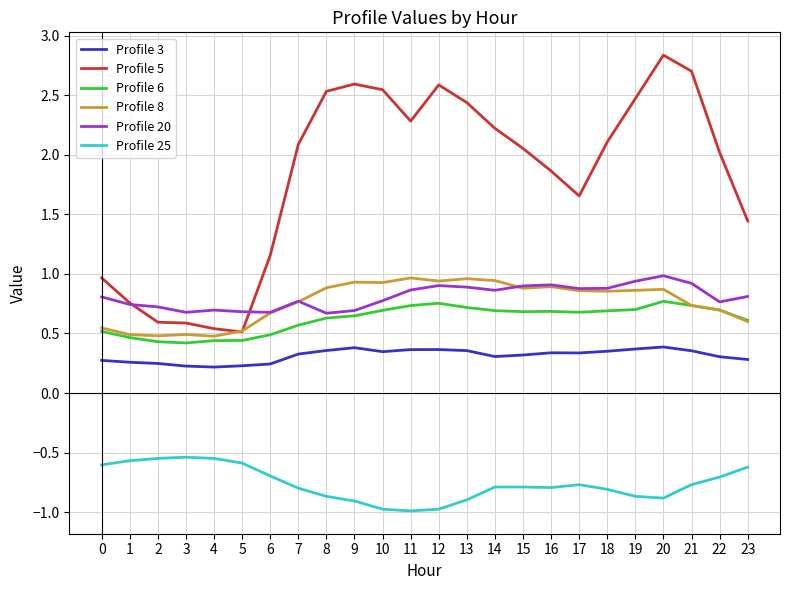

The Profile 6 series shows 0.3 at 1. True or false?

False